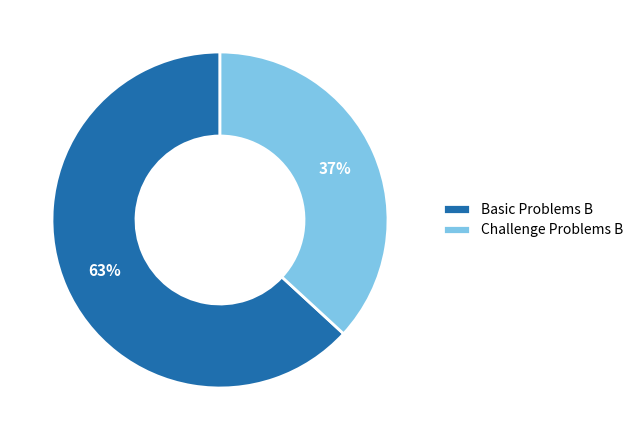

To the nearest percent, what is the difference between the largest and smallest slice percentages?

26%